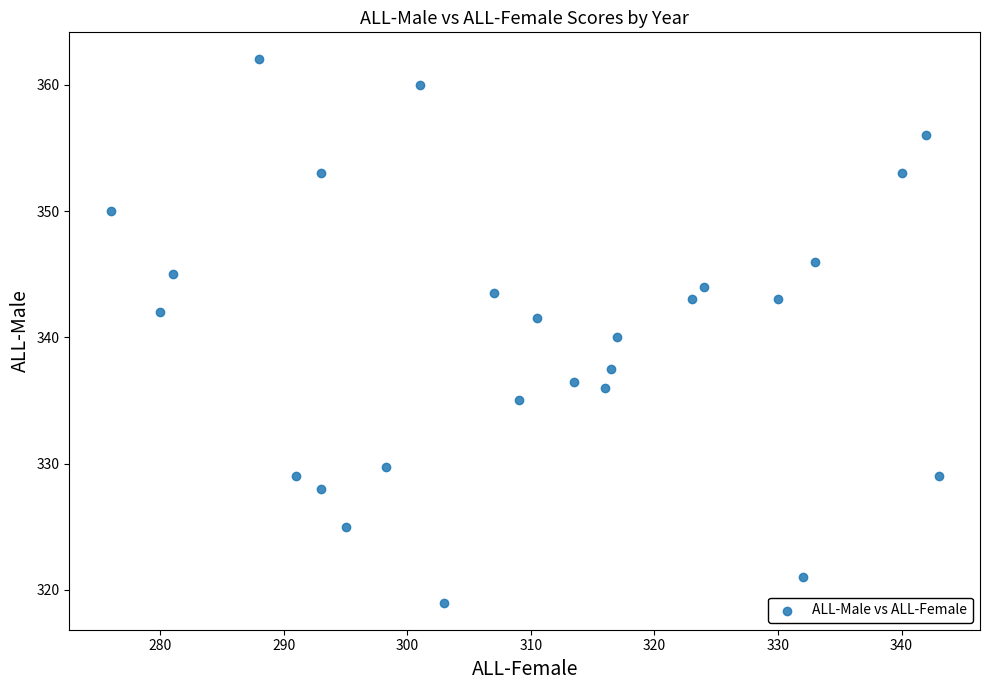

What is the range of X values (max minus min)?

67.0